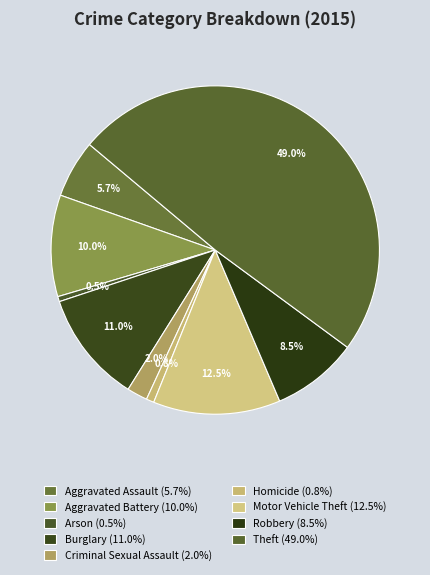

Combined, do Burglary and Aggravated Battery account for over 50%?

No